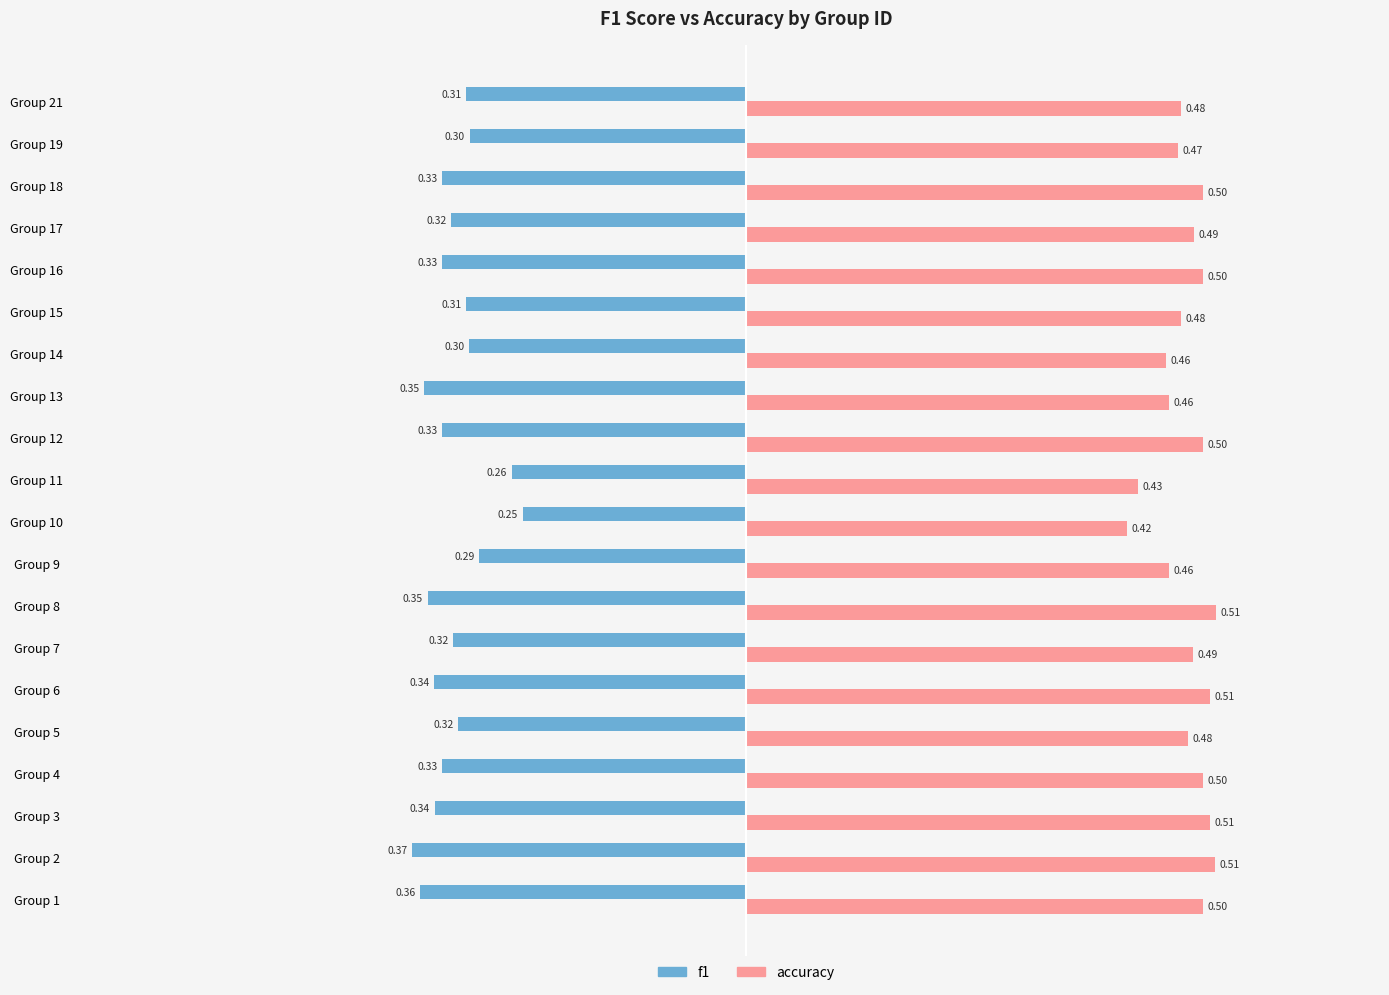

What is the sum of the accuracy values at Group 8 and Group 17?

1.0